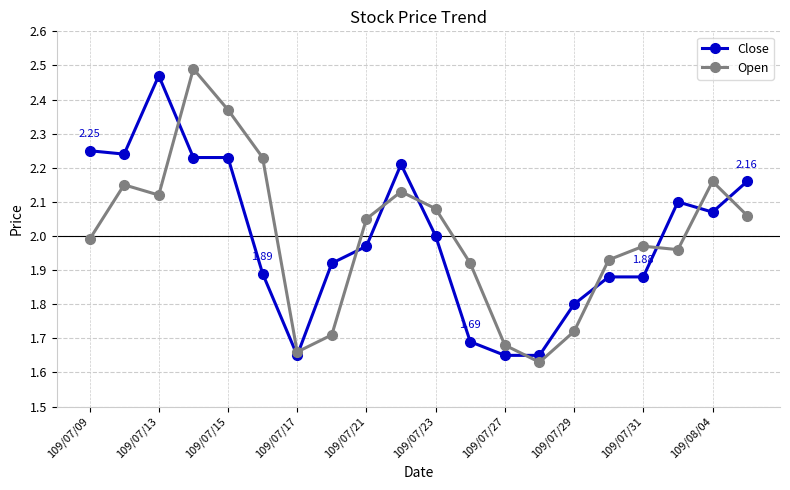

At how many categories does at least one series exceed 1?

20